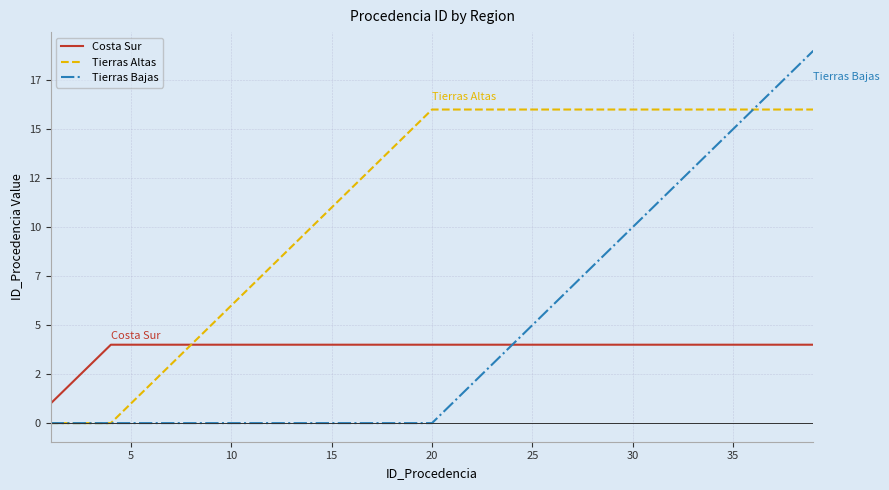

Does the chart display data point markers on the line(s)?

No